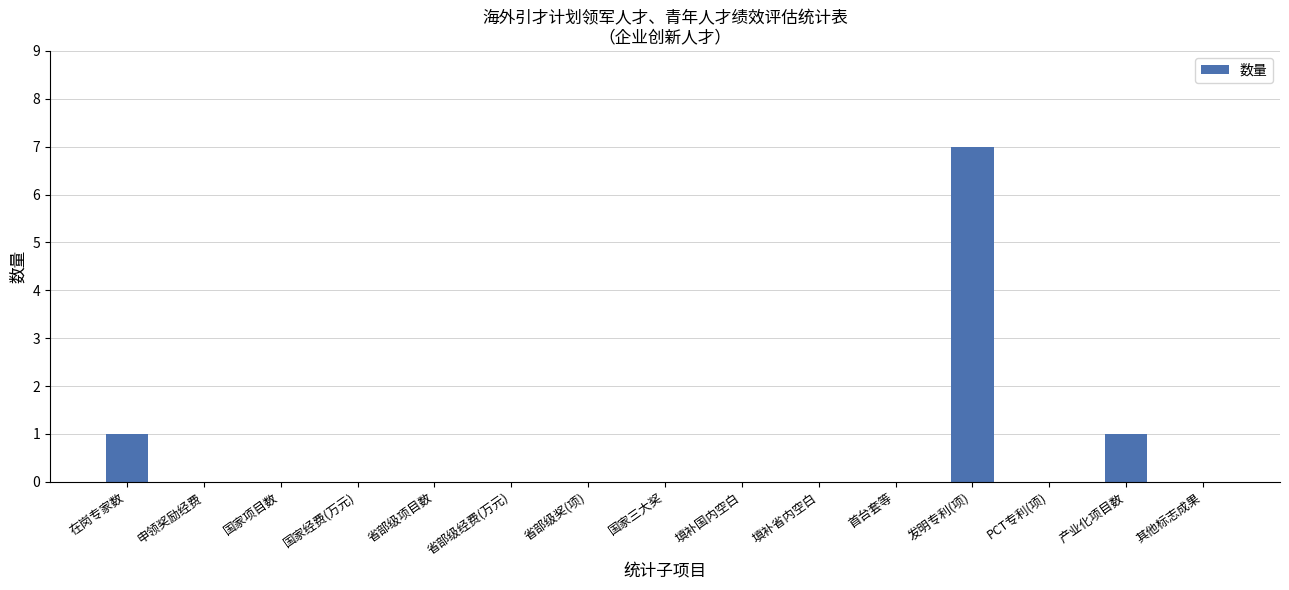

Reading left to right, extract all data points from this chart.

在岗专家数=1	申领奖励经费=0	国家项目数=0	国家经费(万元)=0	省部级项目数=0	省部级经费(万元)=0	省部级奖(项)=0	国家三大奖=0	填补国内空白=0	填补省内空白=0	首台套等=0	发明专利(项)=7	PCT专利(项)=0	产业化项目数=1	其他标志成果=0